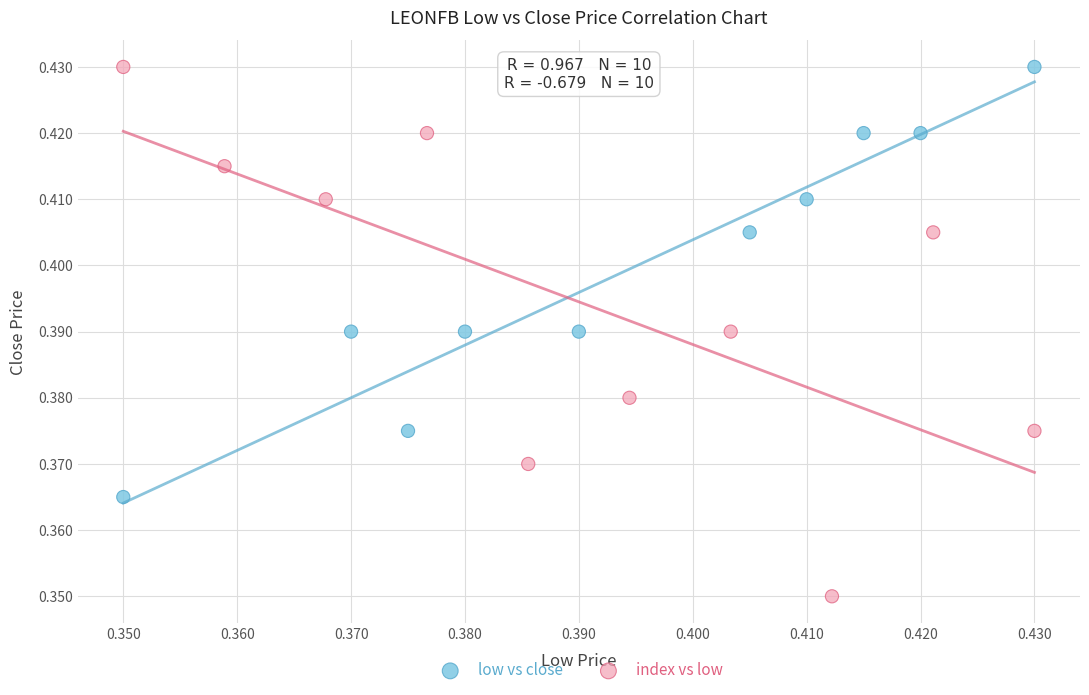

Which series has the widest spread of Y values?

index vs low